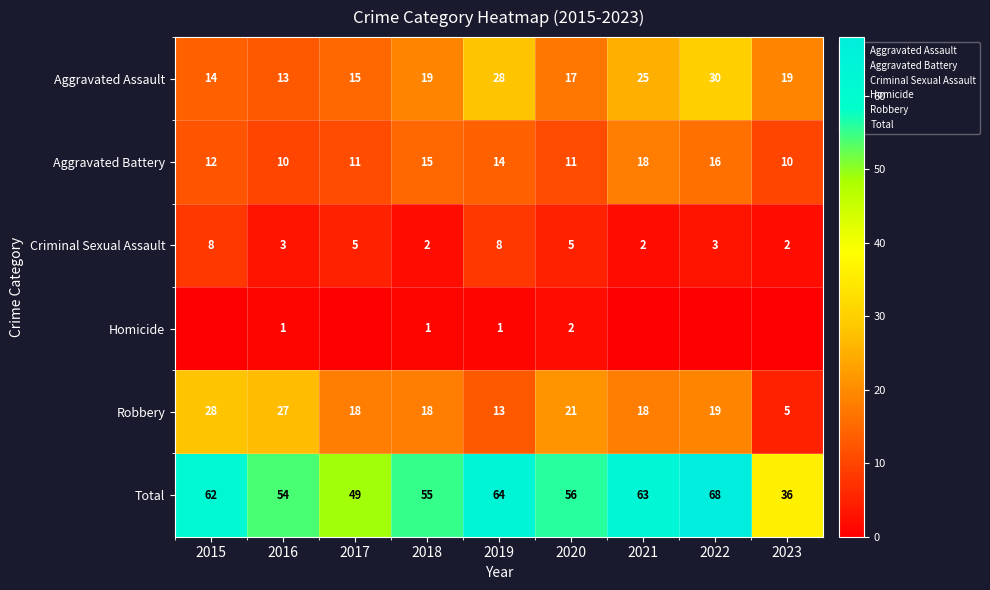

How many Homicide values are between 0 and 1?

8